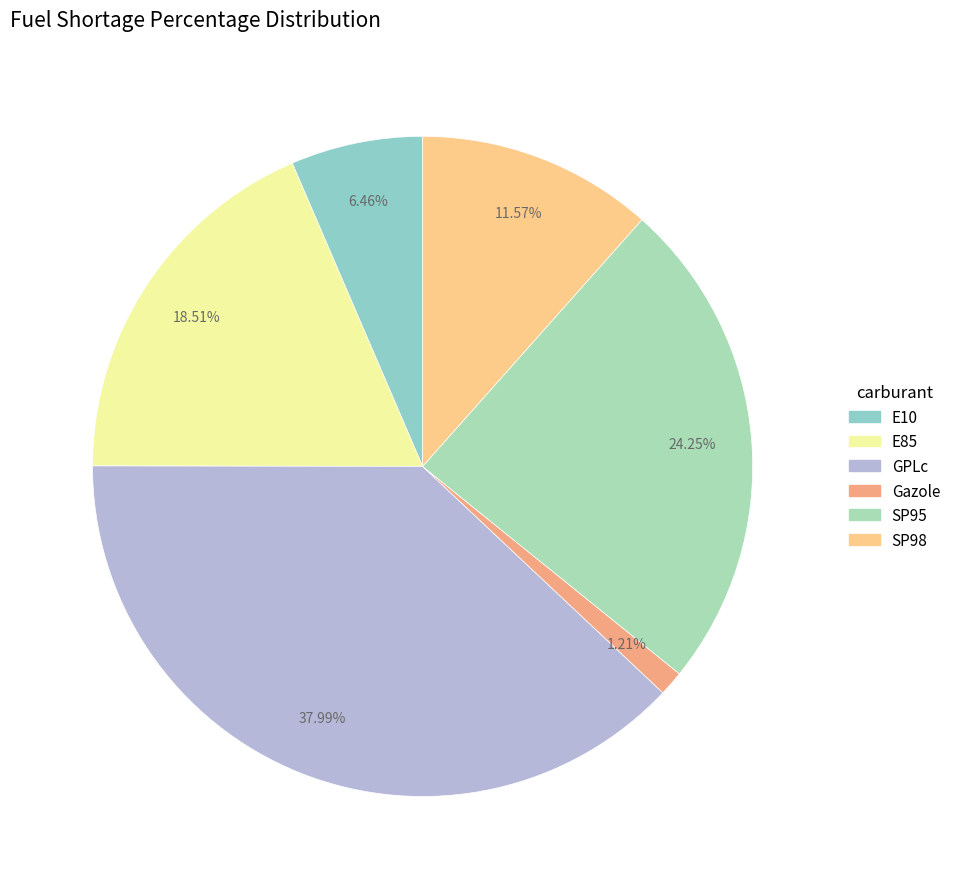

Does E10 account for over 50% of the chart?

No